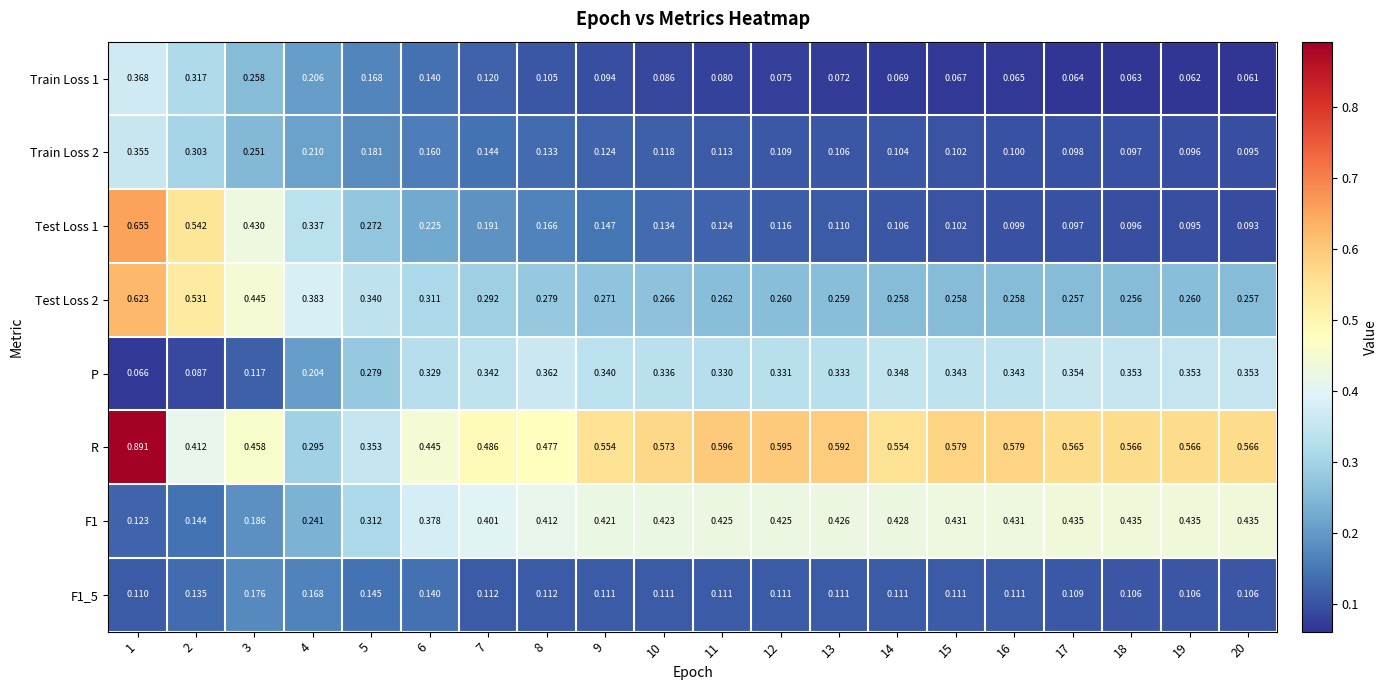

Between 12 and 19, which series saw the biggest shift?

R